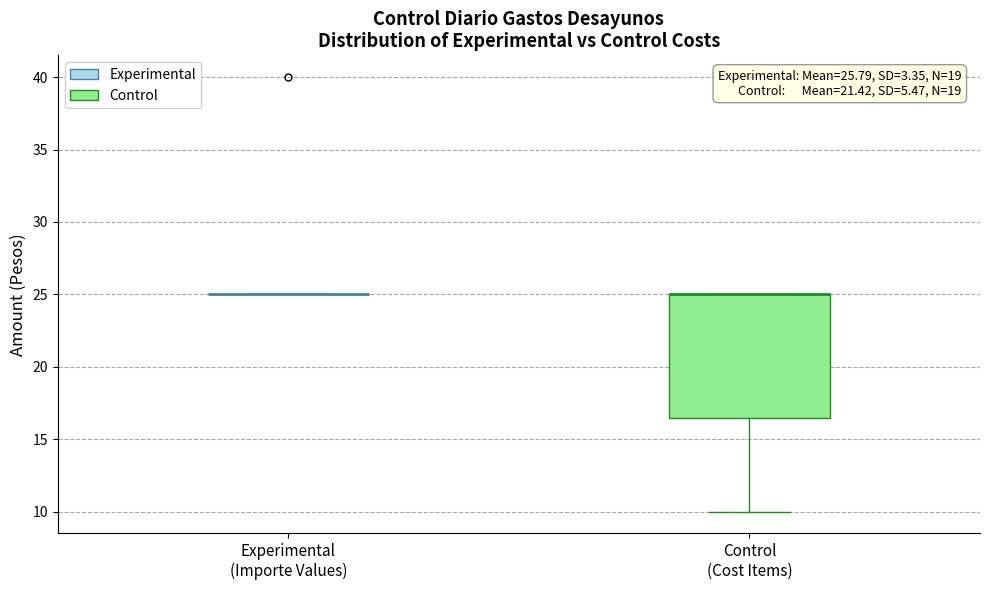

Comparing the boxes themselves (not the whiskers), which one is the tallest?

Control (Cost Items)